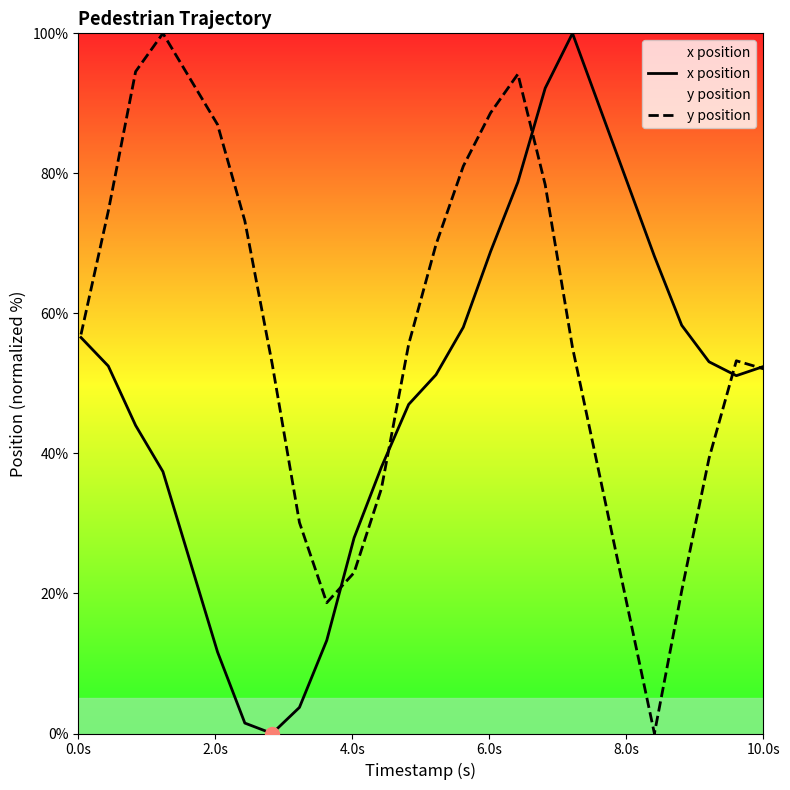

True or false: x position and y position cross at least once.

True